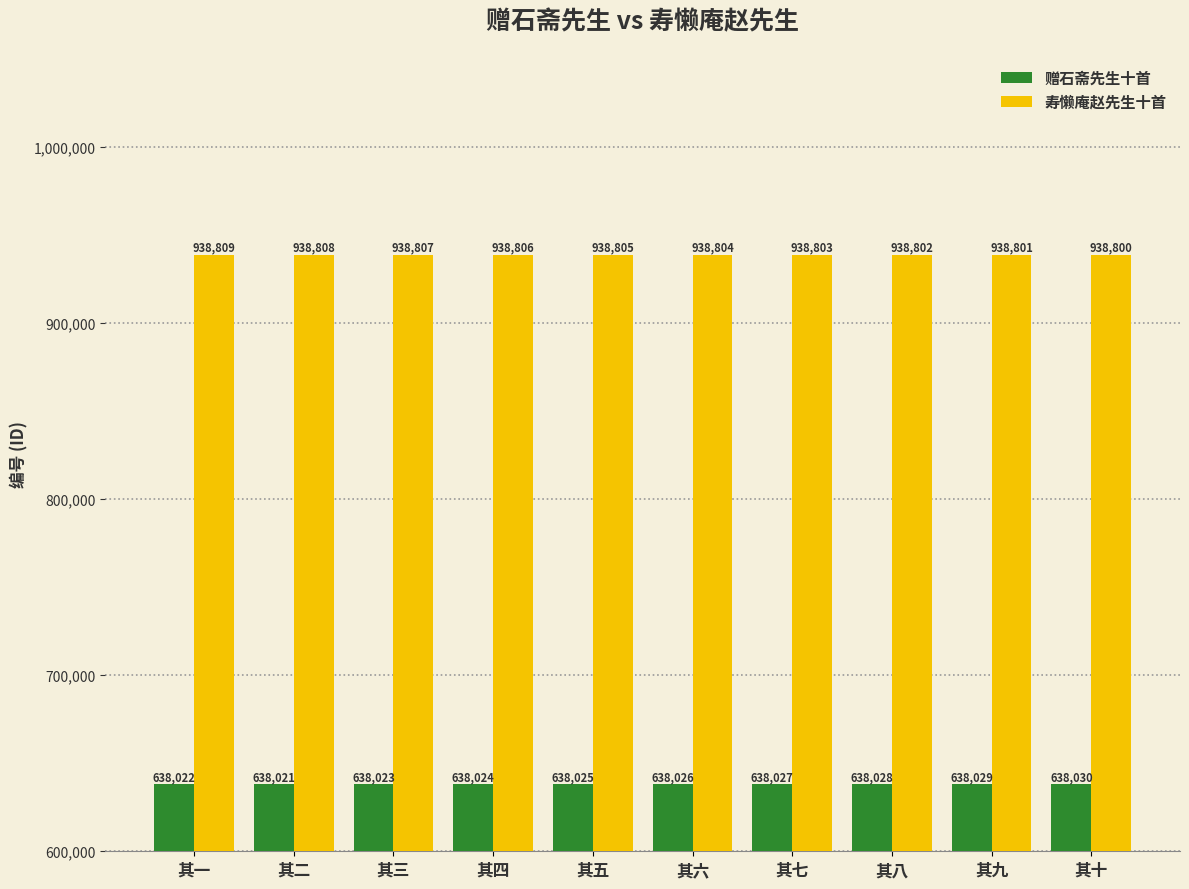

What is the sum of all 赠石斋先生十首 values?

6380255